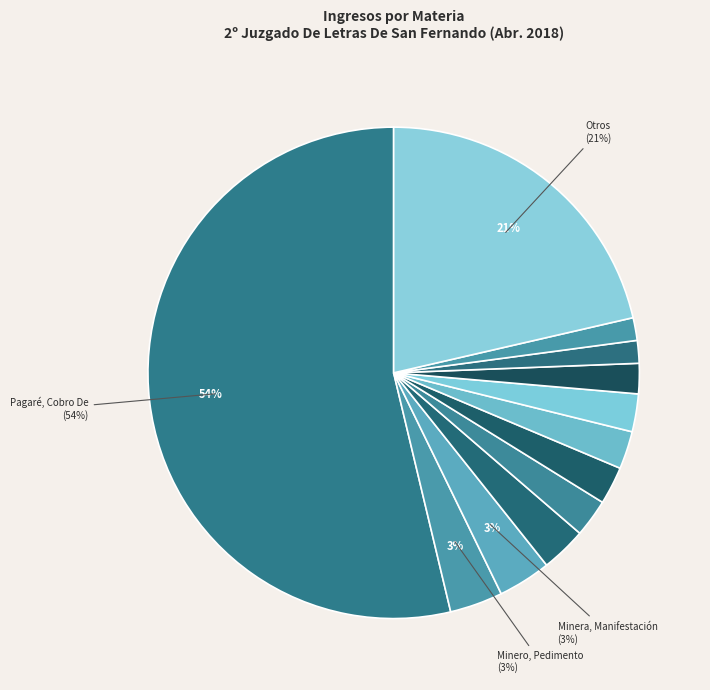

How many slices are in this pie chart?

12